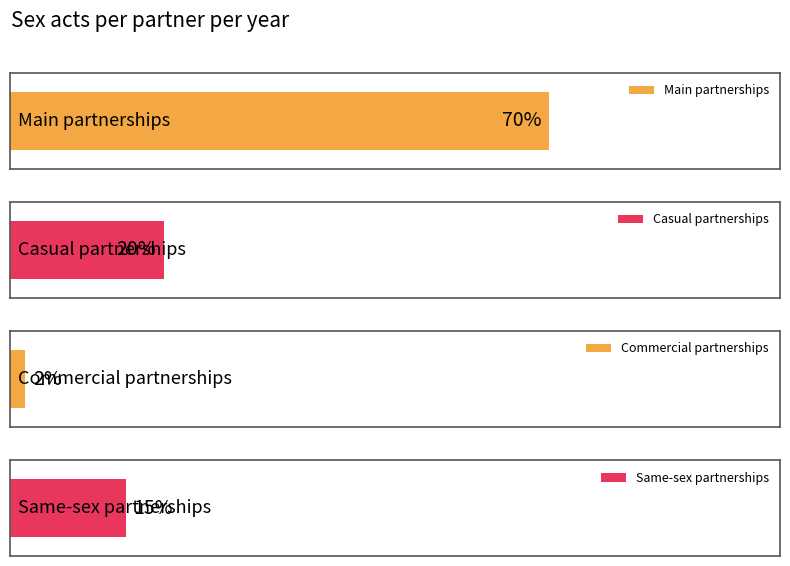

Does the chart contain any negative values?

No